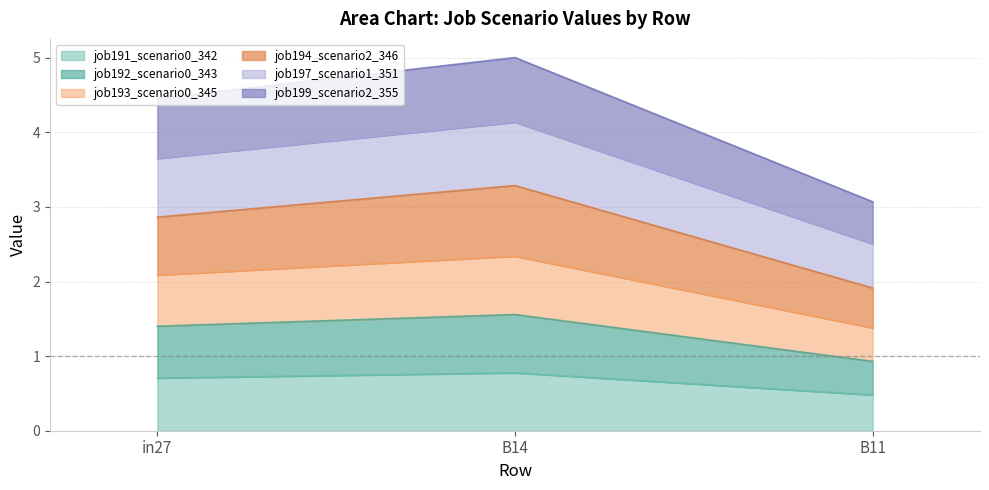

Which category has the lowest value in the job191_scenario0_342 series?

B11